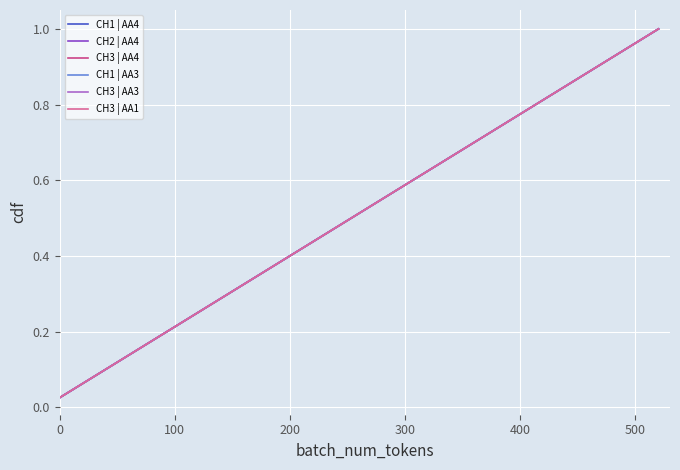

What is the difference between the maximum and second lowest values in the CH3 | AA1 series?

0.9